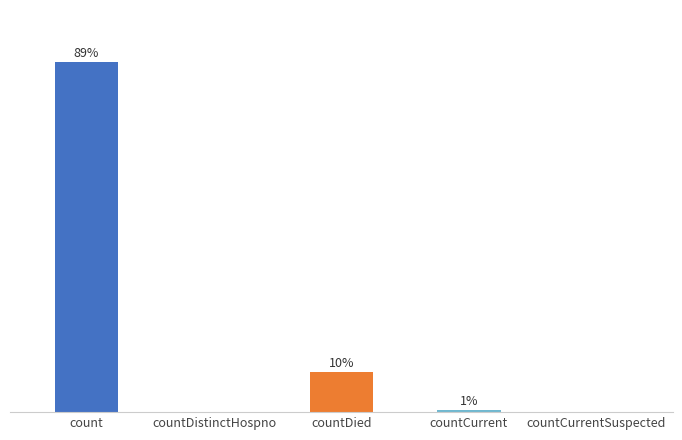

What is the label of the 1st bar from the left?

count